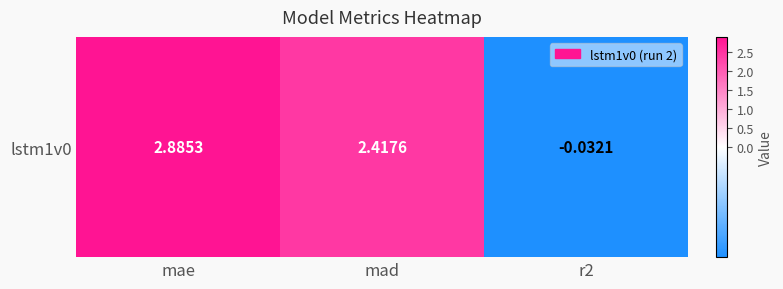

Reading left to right, extract all data points from this chart.

mae=2.9	mad=2.4	r2=-0.0